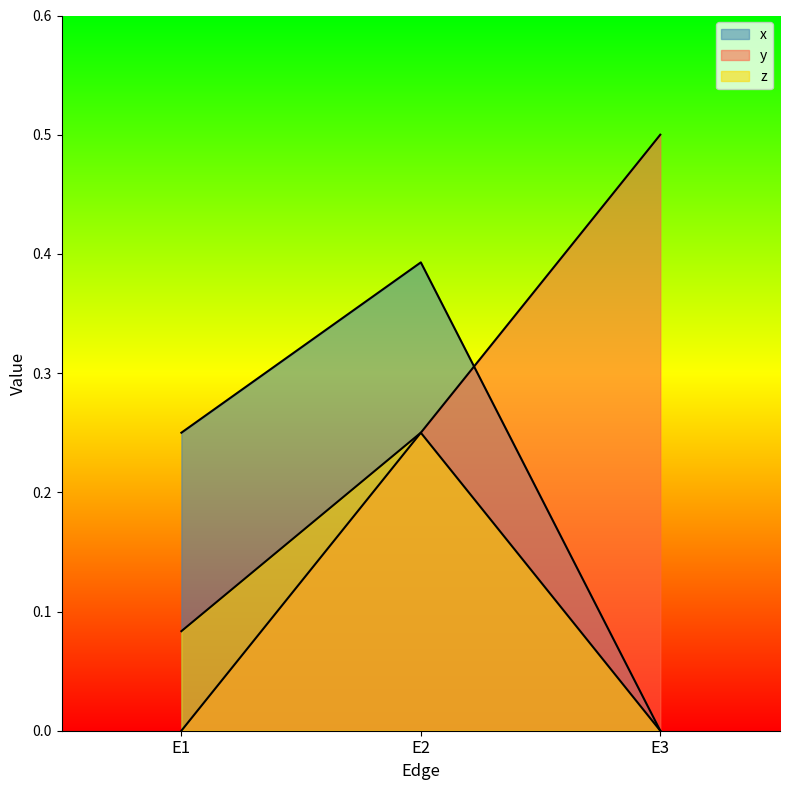

How many data points in x are above 0?

2